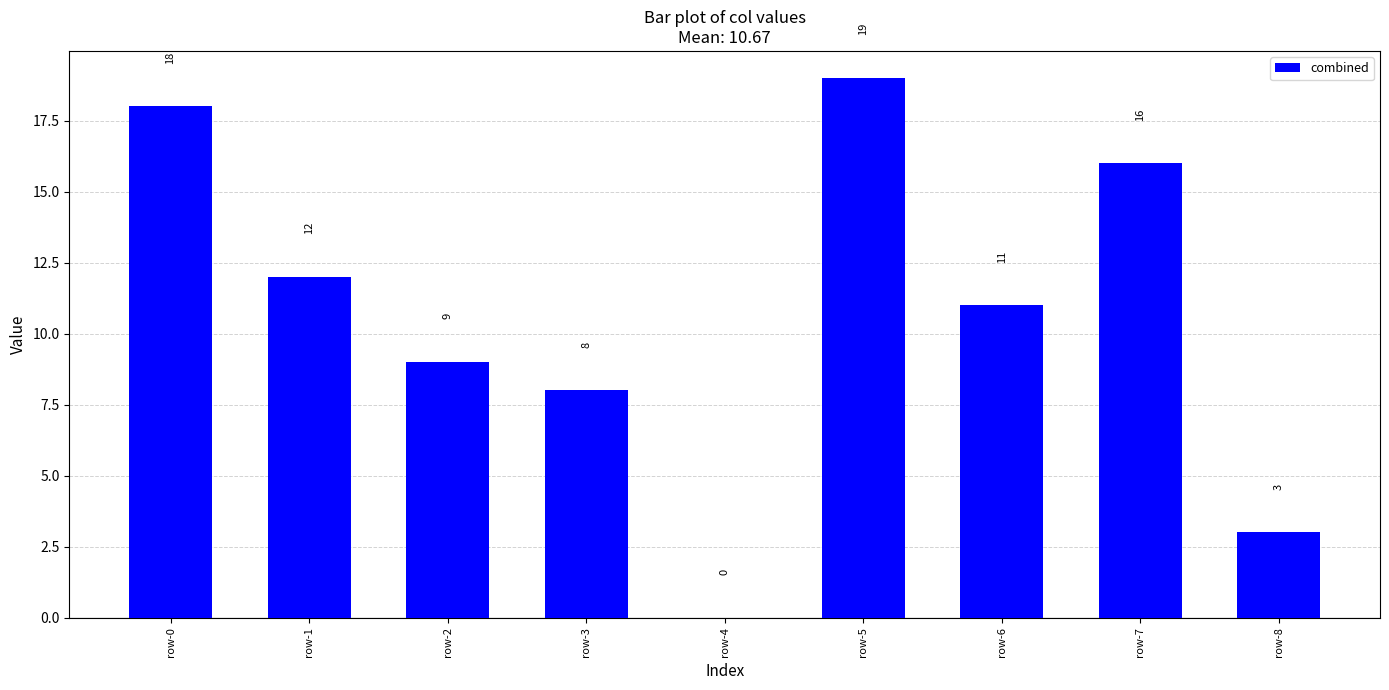

Reading left to right, what are all the values shown in this chart?

18	12	9	8	0	19	11	16	3